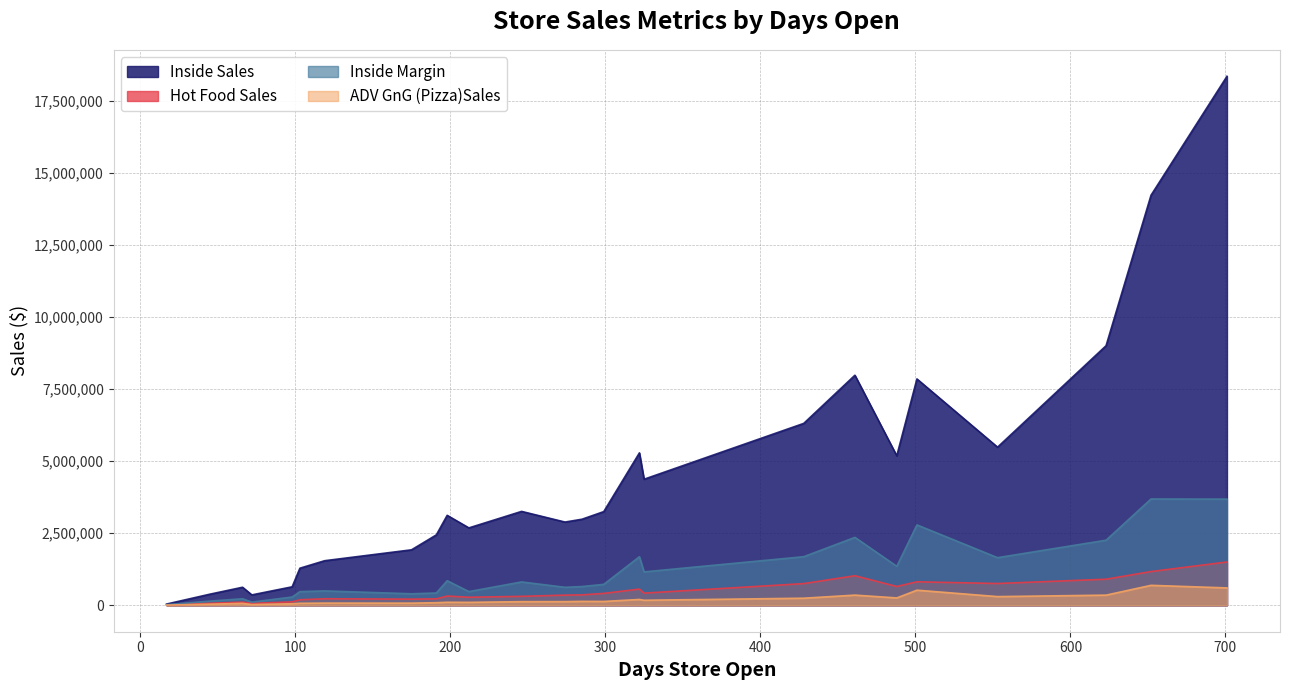

At how many categories does at least one series exceed 2472671?

16